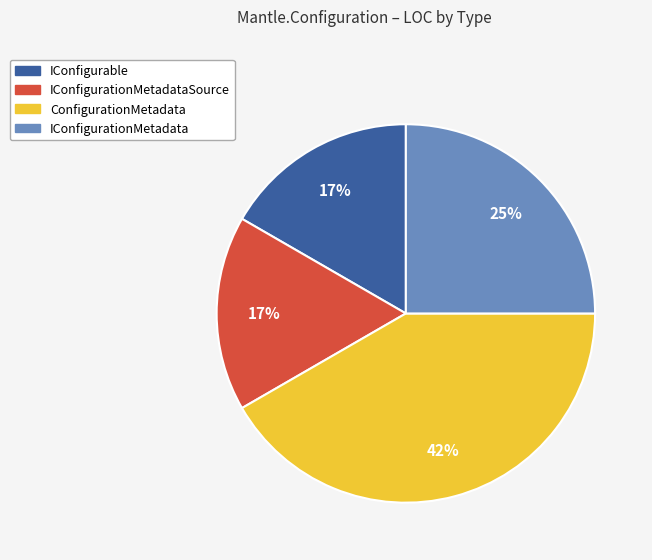

How many slices are in this pie chart?

4